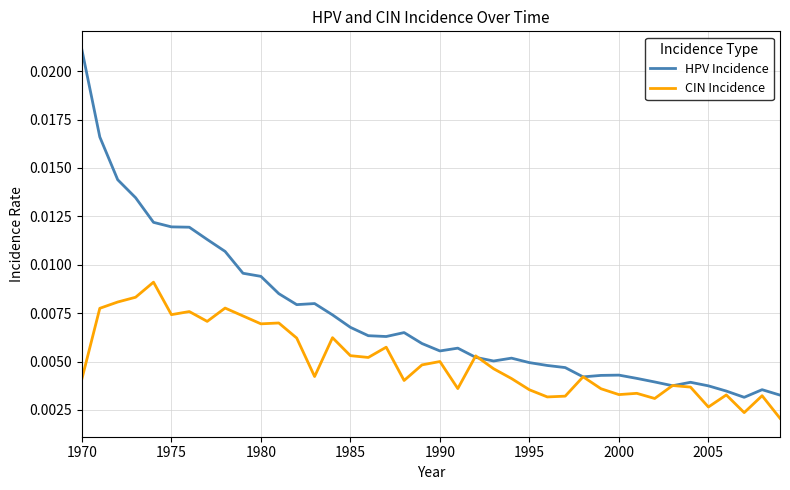

Which series has the widest spread of values?

HPV Incidence